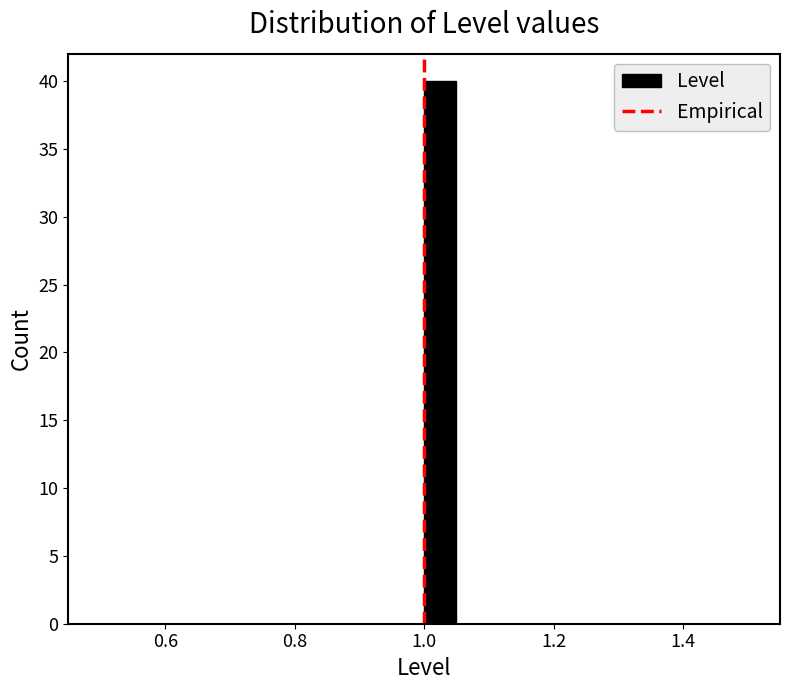

Around what value on the x-axis is the tallest bar? Give the approximate position of its centre, as read against the axis.

1.02